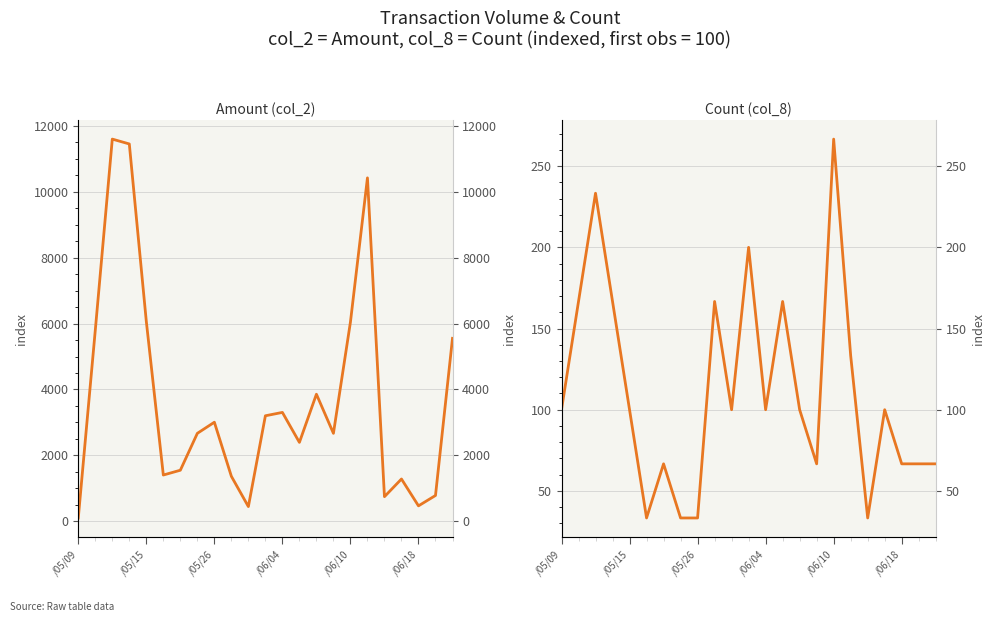

What is the minimum value shown in the chart?

33.3